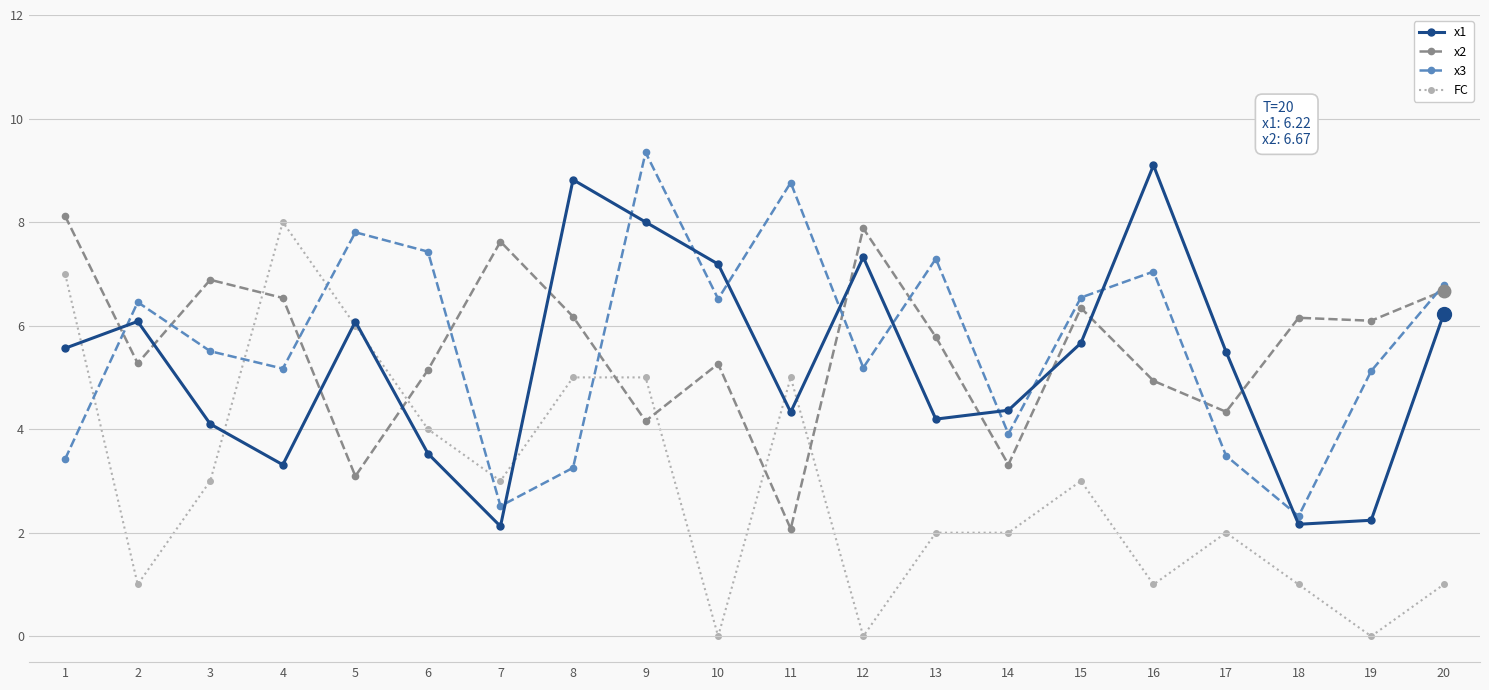

What is the lowest value of the x2 series?

2.1